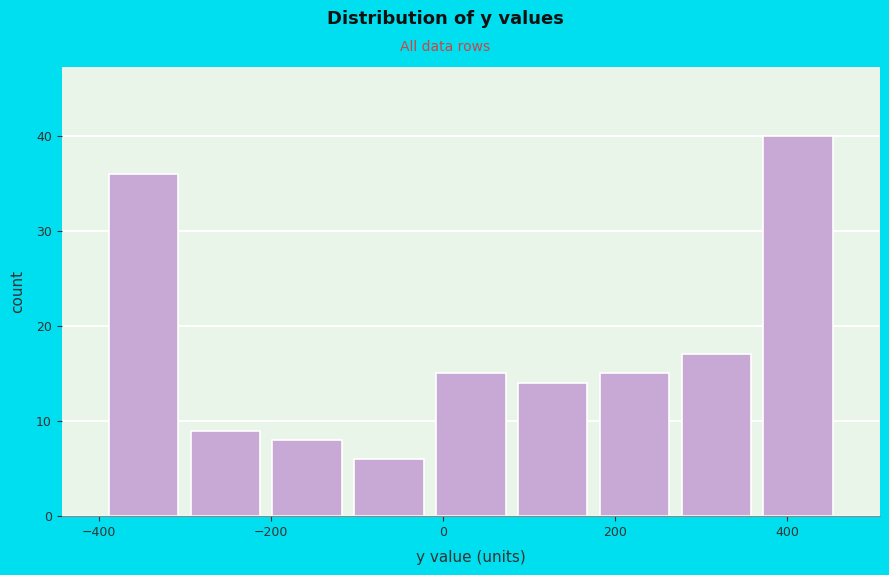

Which range on the x-axis has the tallest bar?

360 to 460